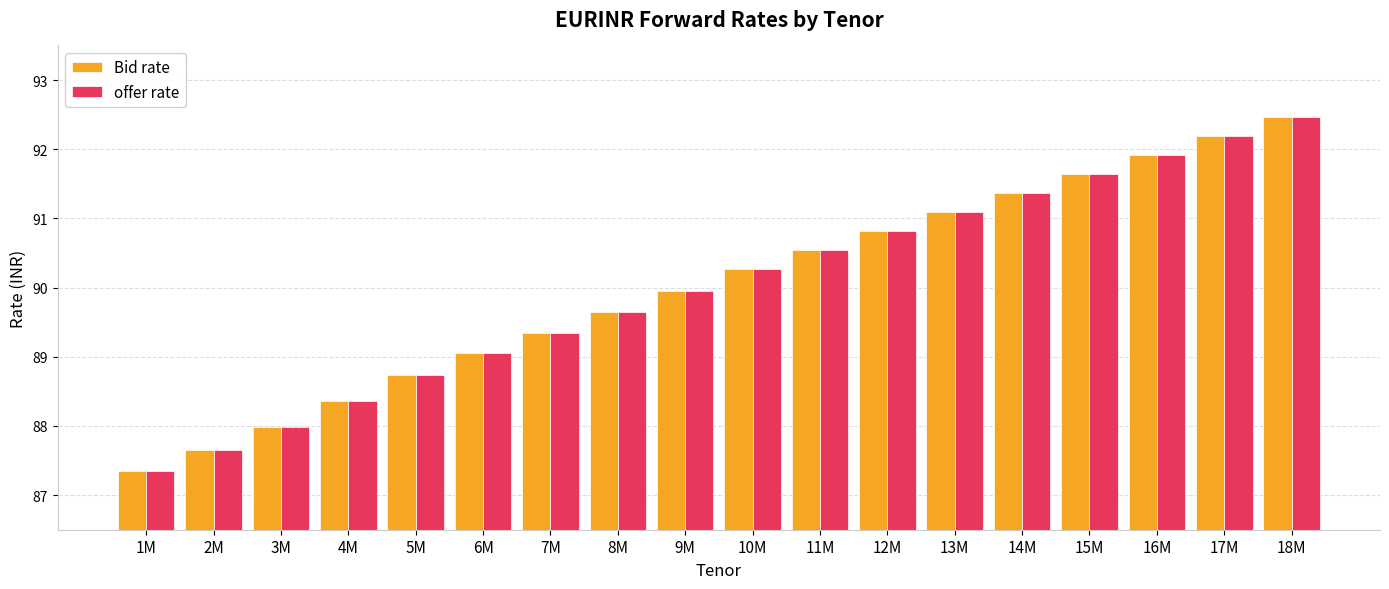

Reading left to right, extract all data points from this chart.

Bid rate: 87.3	87.7	88.0	88.4	88.7	89.0	89.3	89.6	89.9	90.3	90.5	90.8	91.1	91.4	91.6	91.9	92.2	92.5
offer rate: 87.3	87.7	88.0	88.4	88.7	89.0	89.3	89.6	89.9	90.3	90.5	90.8	91.1	91.4	91.6	91.9	92.2	92.5